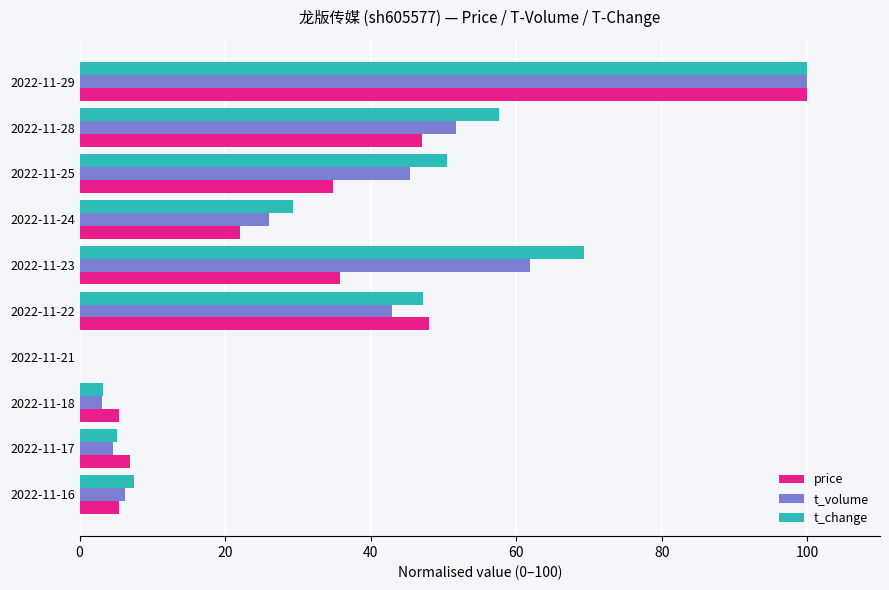

What is the sum of the t_change values at 2022-11-17 and 2022-11-22?

52.4